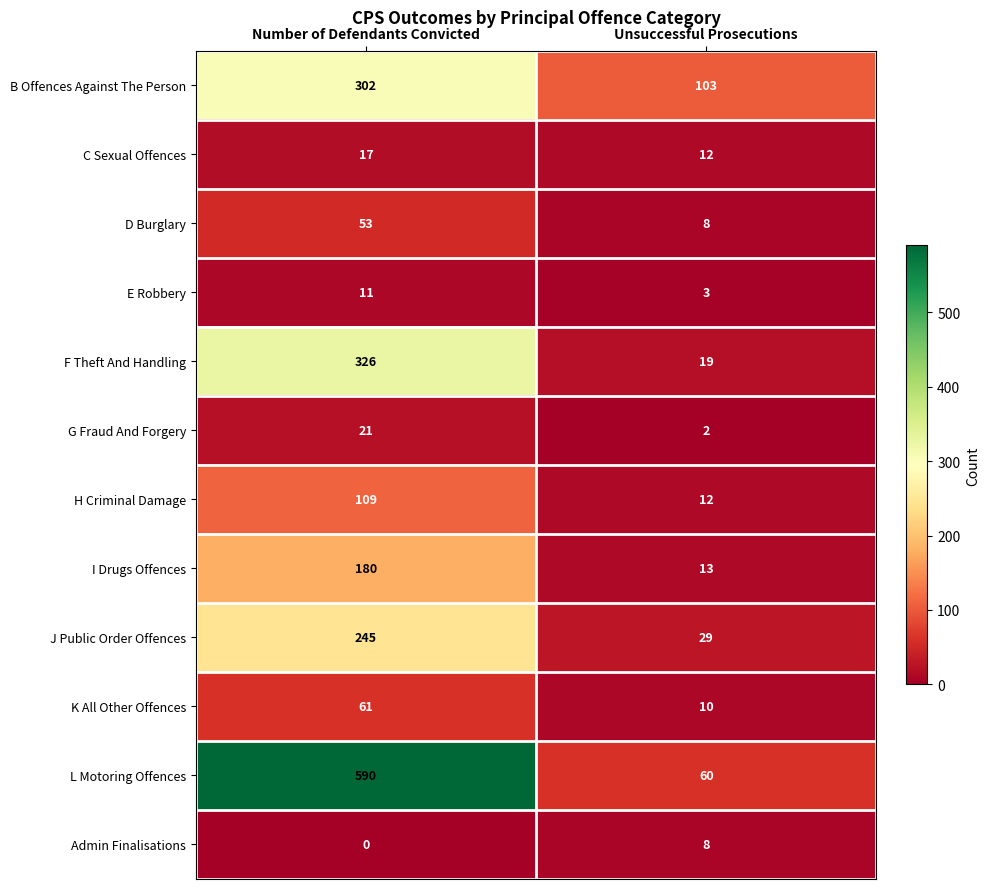

Reading left to right, transcribe all the data shown in this chart.

B Offences Against The Person: 302	103
C Sexual Offences: 17	12
D Burglary: 53	8
E Robbery: 11	3
F Theft And Handling: 326	19
G Fraud And Forgery: 21	2
H Criminal Damage: 109	12
I Drugs Offences: 180	13
J Public Order Offences: 245	29
K All Other Offences: 61	10
L Motoring Offences: 590	60
Admin Finalisations: 0	8